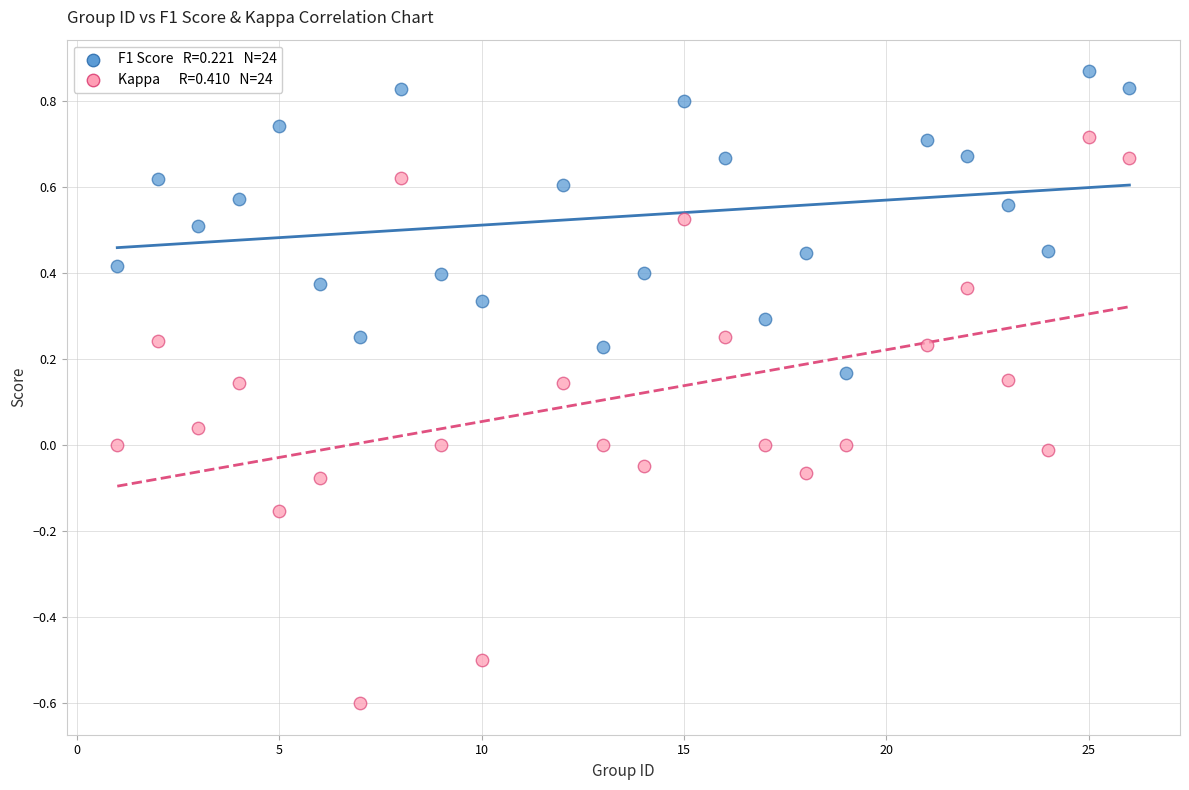

Across all data points, what is the range of Y values (max minus min)?

1.5